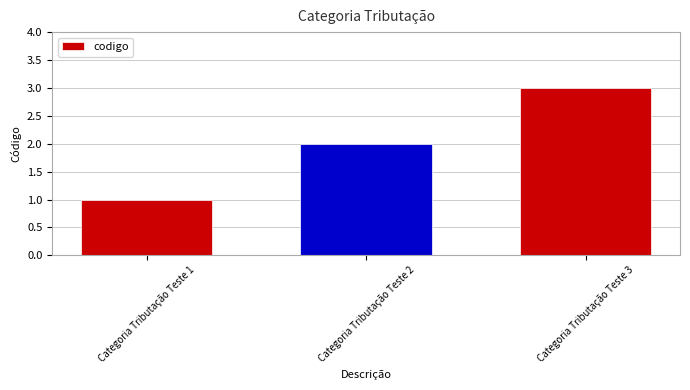

What is the sum of the values at Categoria Tributação Teste 3 and Categoria Tributação Teste 1?

4